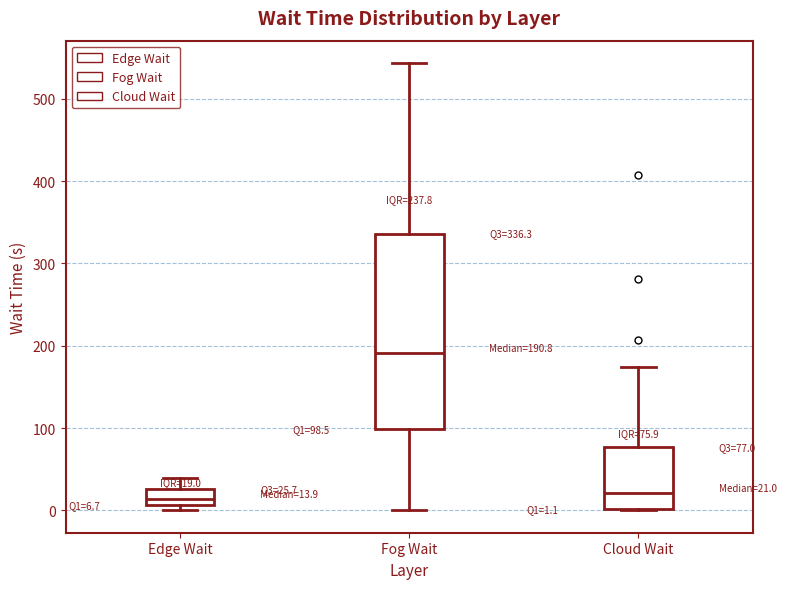

Which box has the highest median line?

Fog Wait